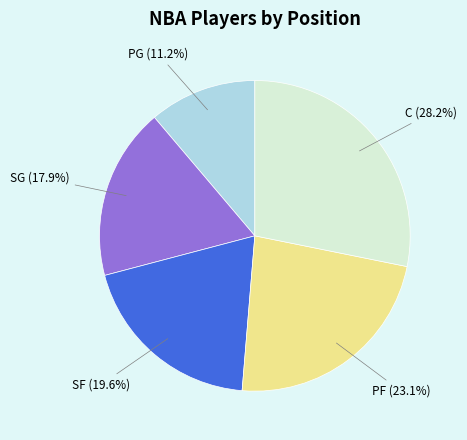

How many segments does this pie chart have?

5